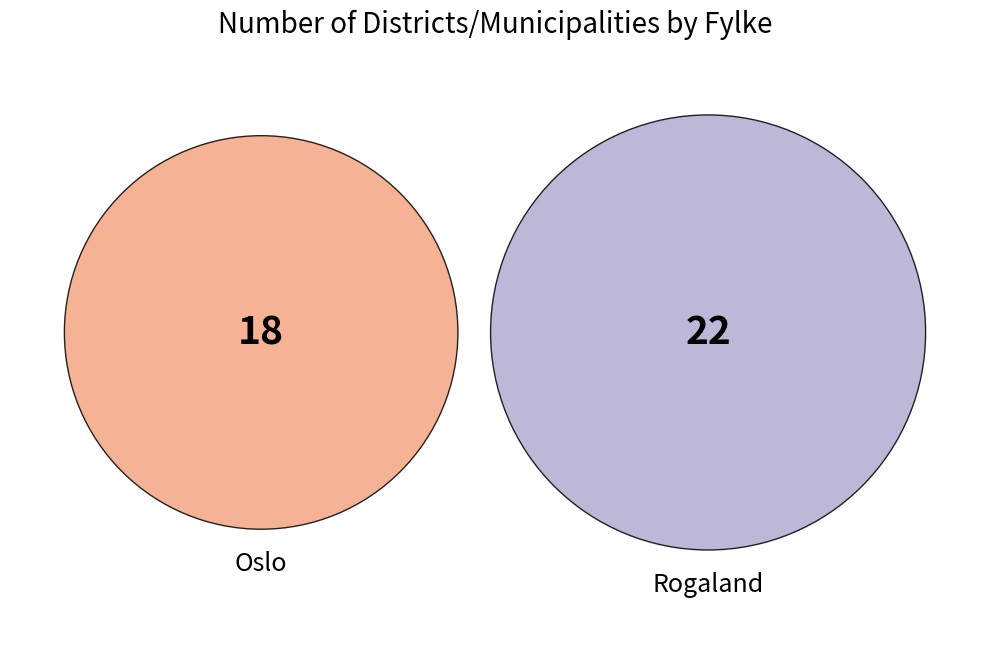

What is the smallest slice in the pie chart?

Oslo